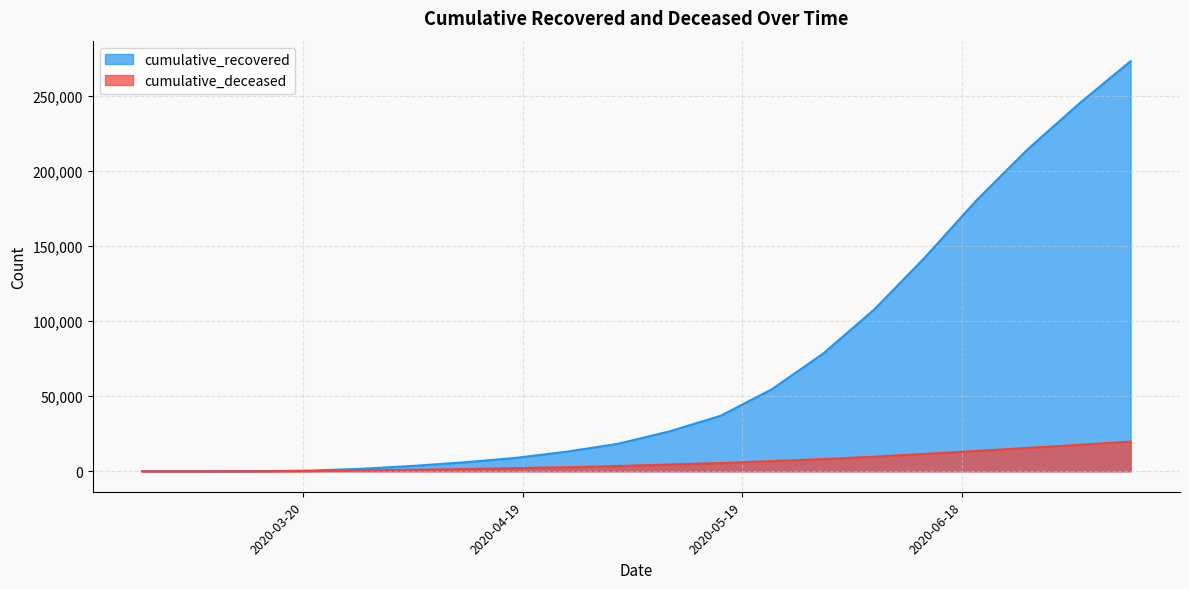

True or false: cumulative_recovered has a value of 54543 at 2020-05-23.

True